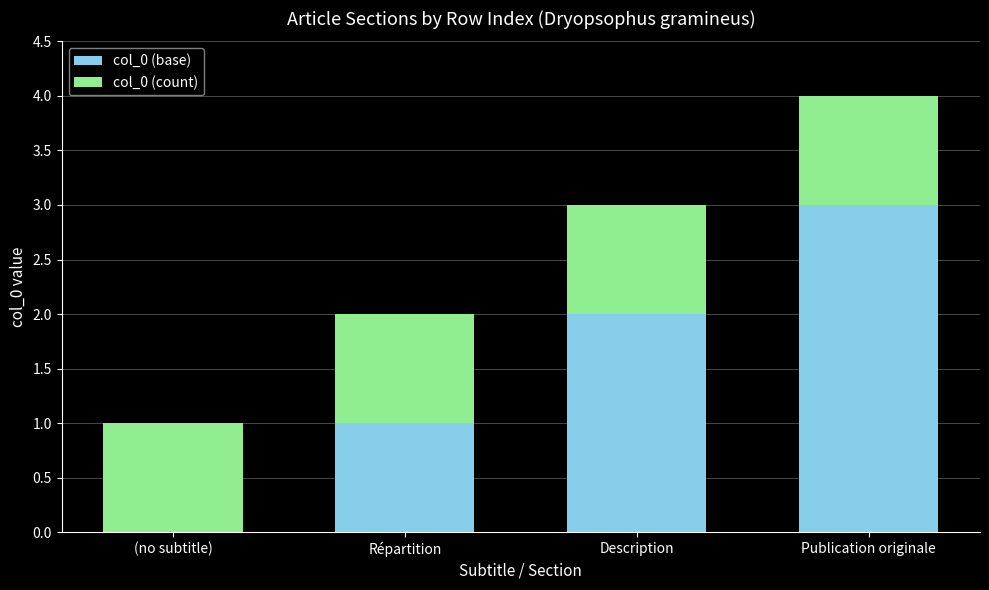

What is the sum of the col_0 (base) values at Répartition and Publication originale?

4